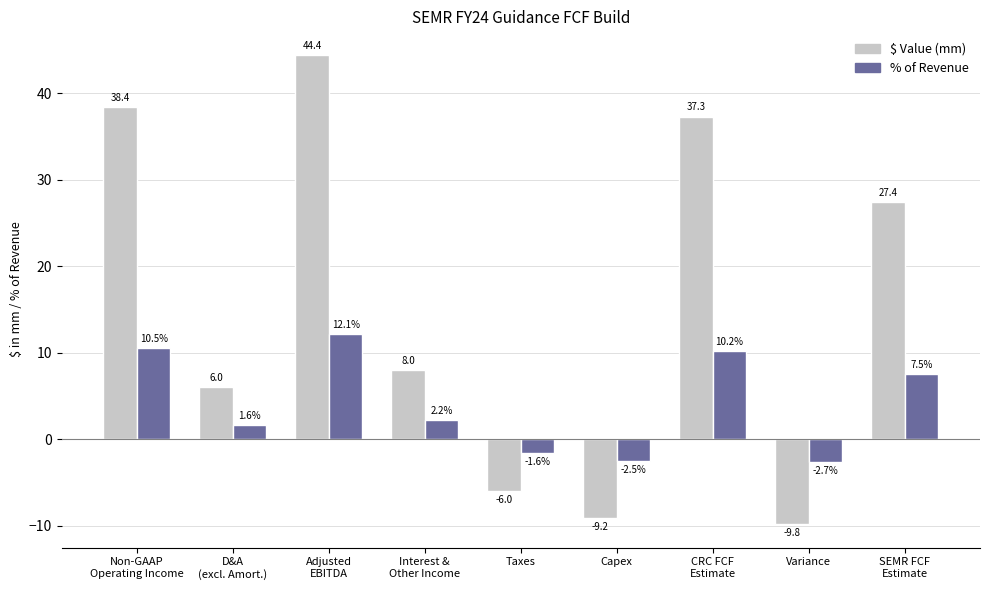

What is the minimum value shown in the chart?

-9.8